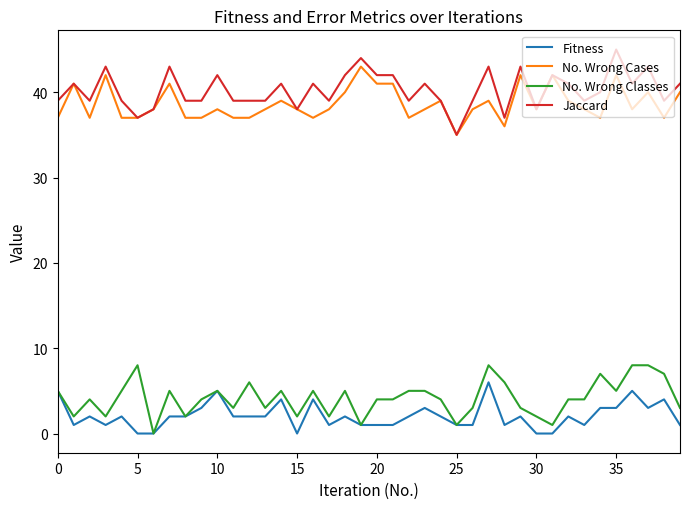

Reading left to right, transcribe all the data shown in this chart.

Fitness: 5	1	2	1	2	0	0	2	2	3	5	2	2	2	4	0	4	1	2	1	1	1	2	3	2	1	1	6	1	2	0	0	2	1	3	3	5	3	4	1
No. Wrong Cases: 37	41	37	42	37	37	38	41	37	37	38	37	37	38	39	38	37	38	40	43	41	41	37	38	39	35	38	39	36	42	38	42	39	38	37	42	38	40	37	40
No. Wrong Classes: 5	2	4	2	5	8	0	5	2	4	5	3	6	3	5	2	5	2	5	1	4	4	5	5	4	1	3	8	6	3	2	1	4	4	7	5	8	8	7	3
Jaccard: 39	41	39	43	39	37	38	43	39	39	42	39	39	39	41	38	41	39	42	44	42	42	39	41	39	35	39	43	37	43	38	42	41	39	40	45	41	43	39	41